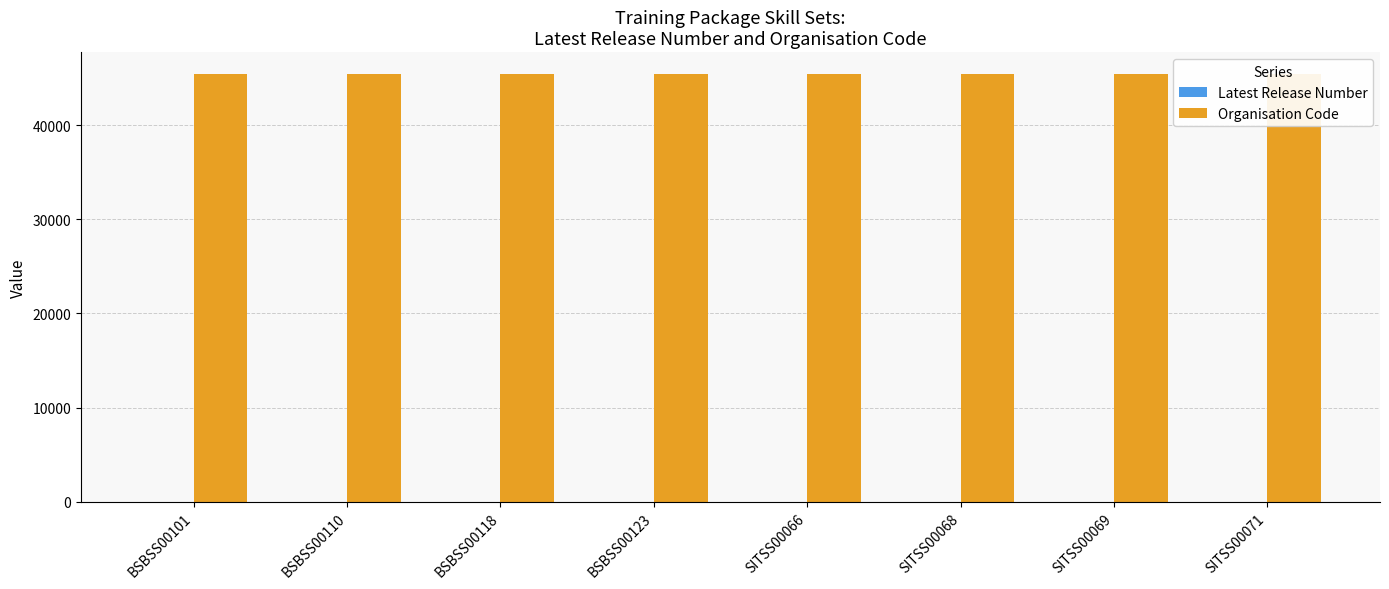

Reading right to left, transcribe all the data shown in this chart.

Latest Release Number: 1	1	2	1	1	1	1	1
Organisation Code: 45501	45501	45501	45501	45501	45501	45501	45501